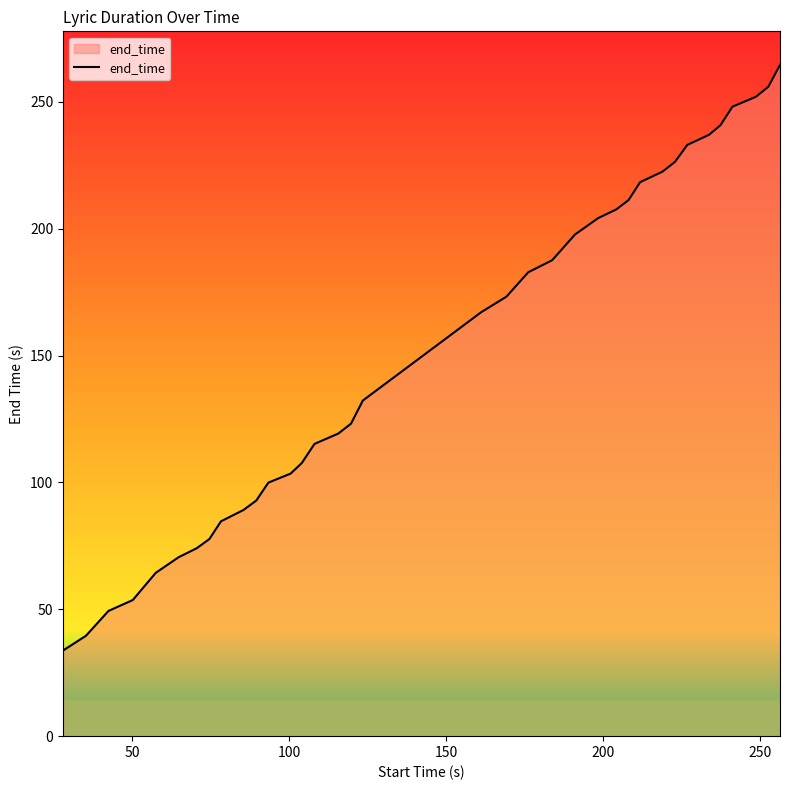

What is the sum of all values?

5460.6